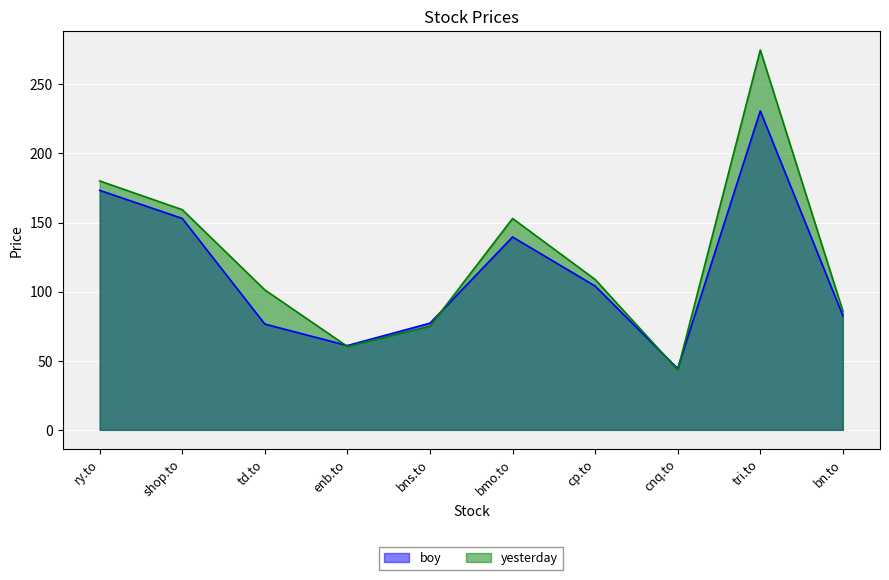

Reading left to right, extract all data points from this chart.

boy: 173.3	153.0	76.5	61.0	77.2	139.6	104.1	44.4	230.8	82.6
yesterday: 180.1	159.3	101.3	60.3	75.0	153.0	108.8	43.4	274.9	86.0